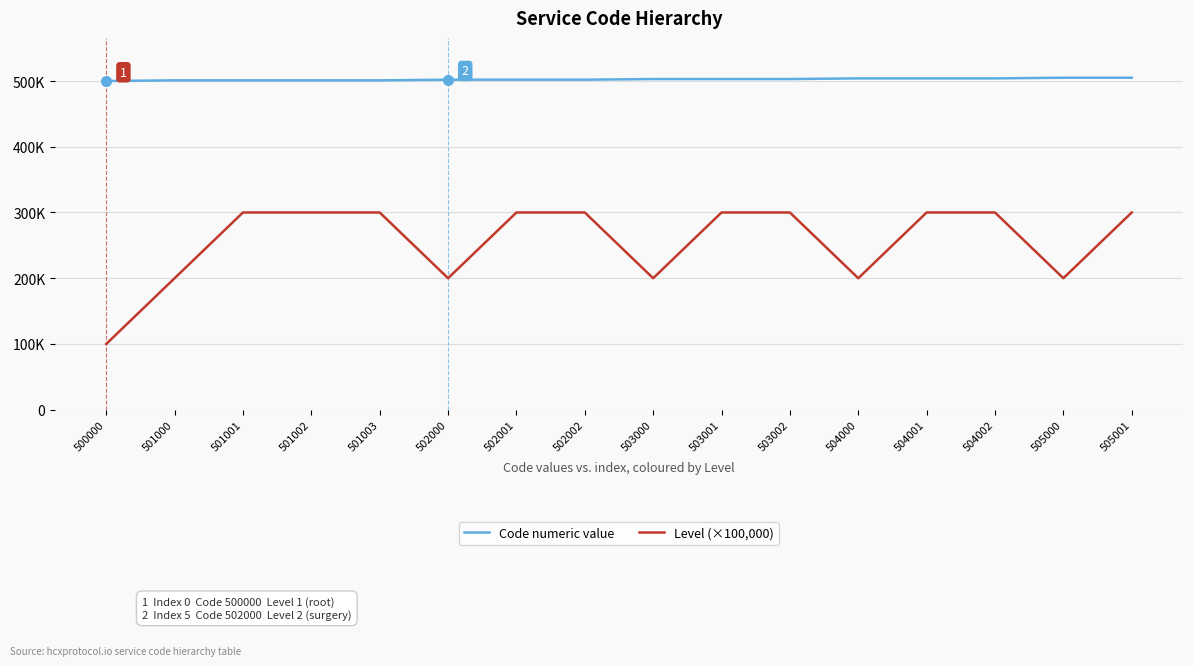

At how many categories does at least one series exceed 304340?

16